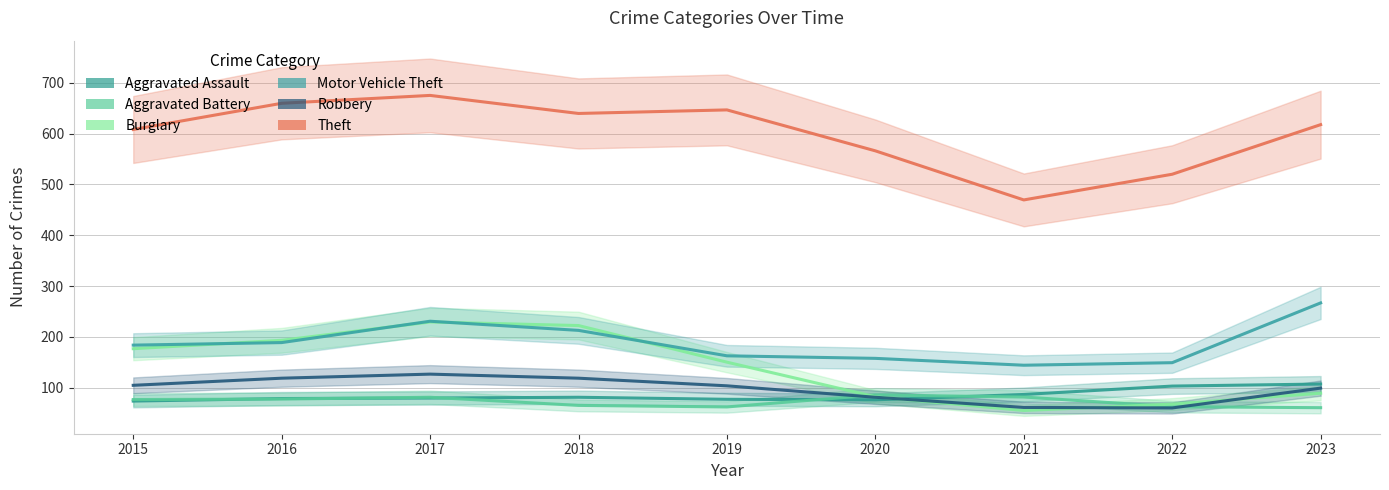

True or false: Aggravated Assault has a value of 103.5 at 2022.

True